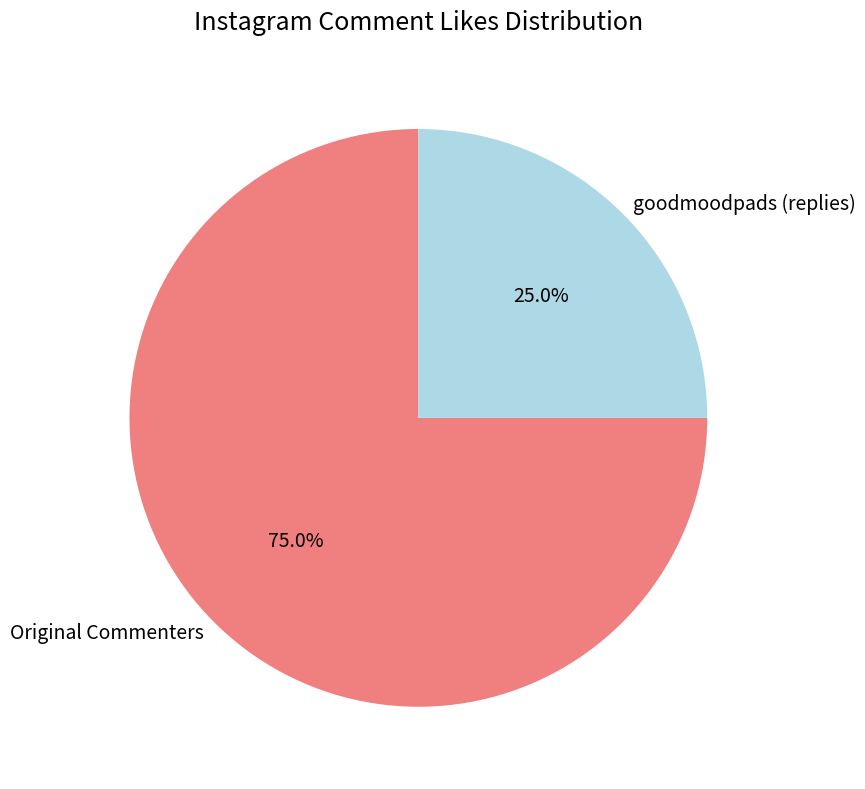

Is goodmoodpads (replies) the majority of the pie?

No